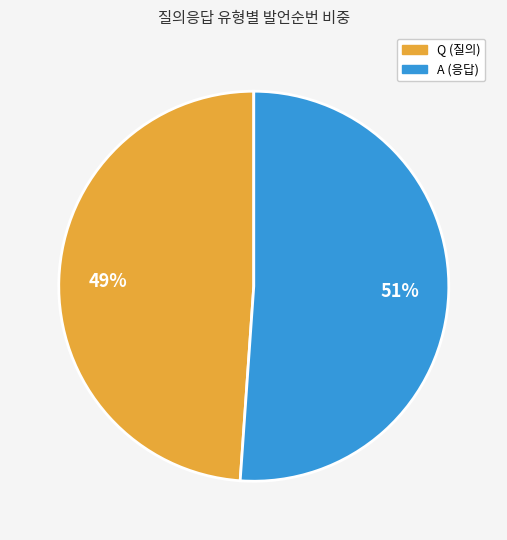

To the nearest percent, what is the difference between the Q and A slice percentages?

2%